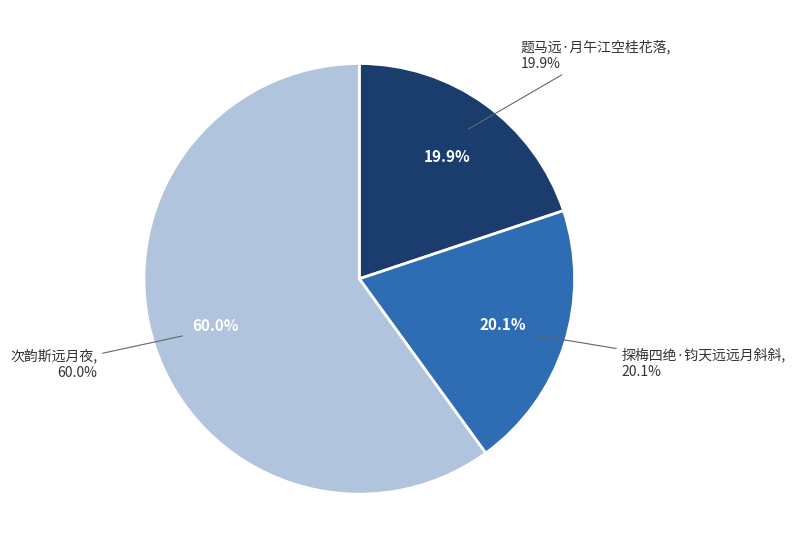

How many segments does this pie chart have?

3